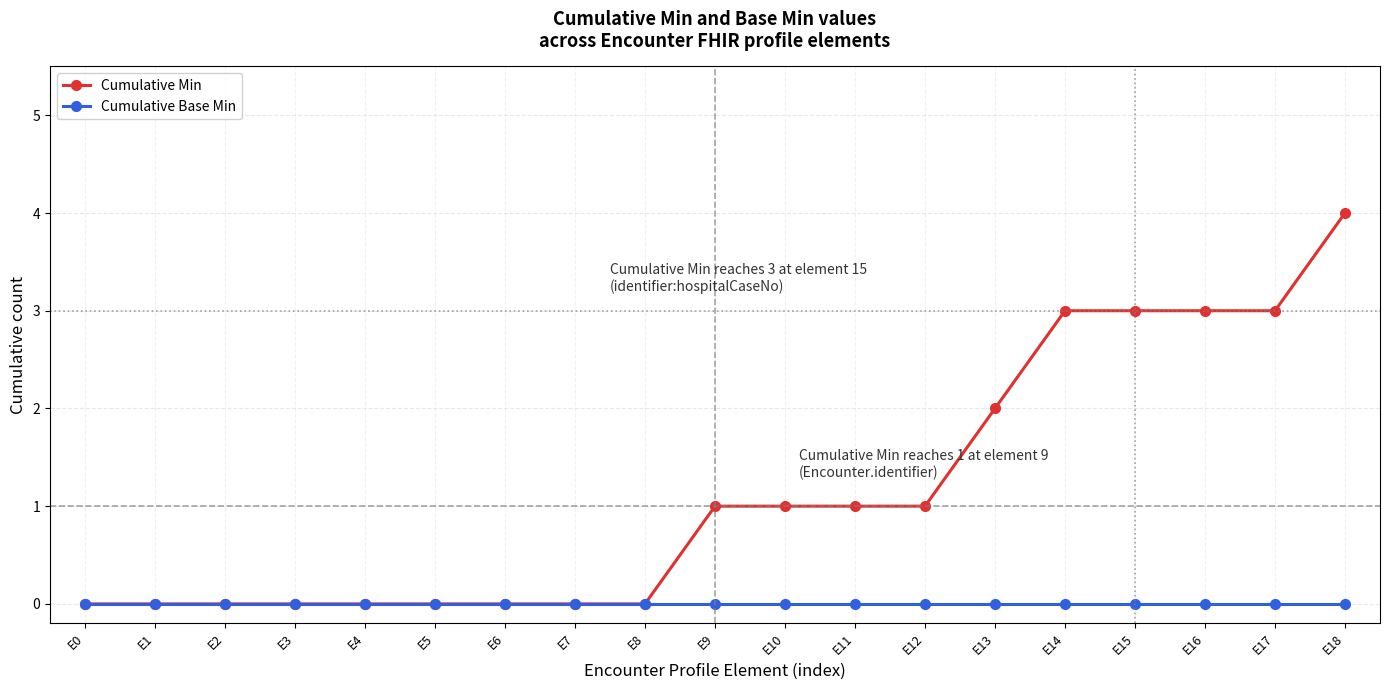

Count the Cumulative Min values in the range 0 to 3.

18